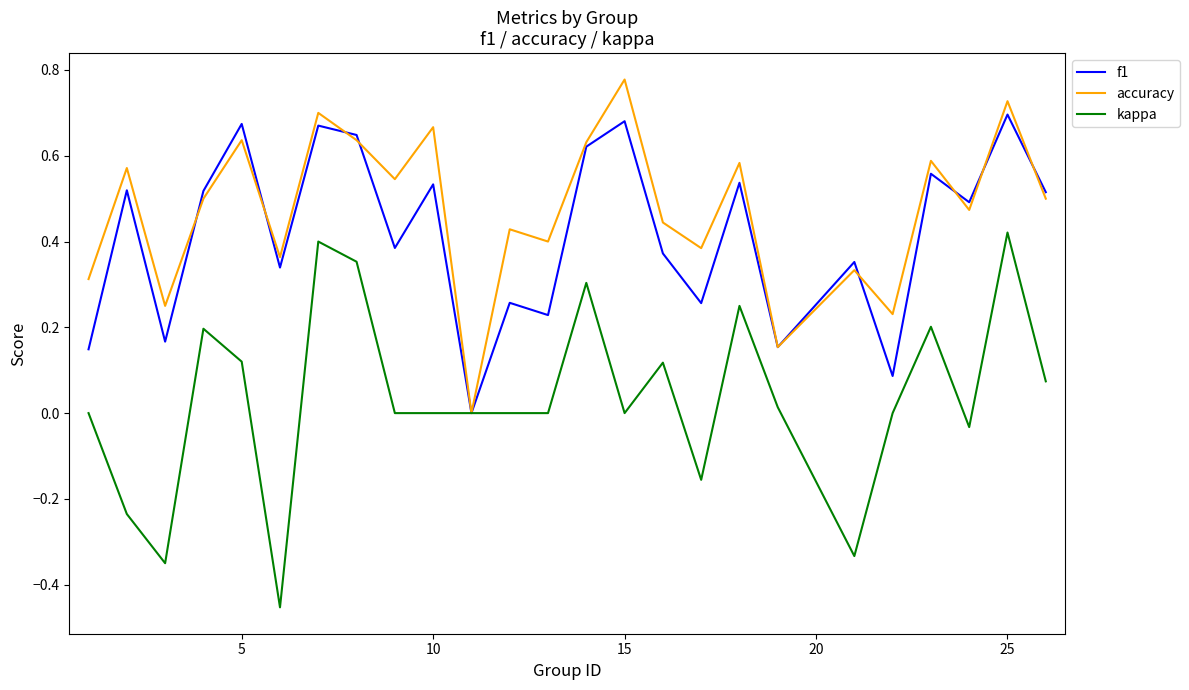

Which series has the largest total across all categories?

accuracy